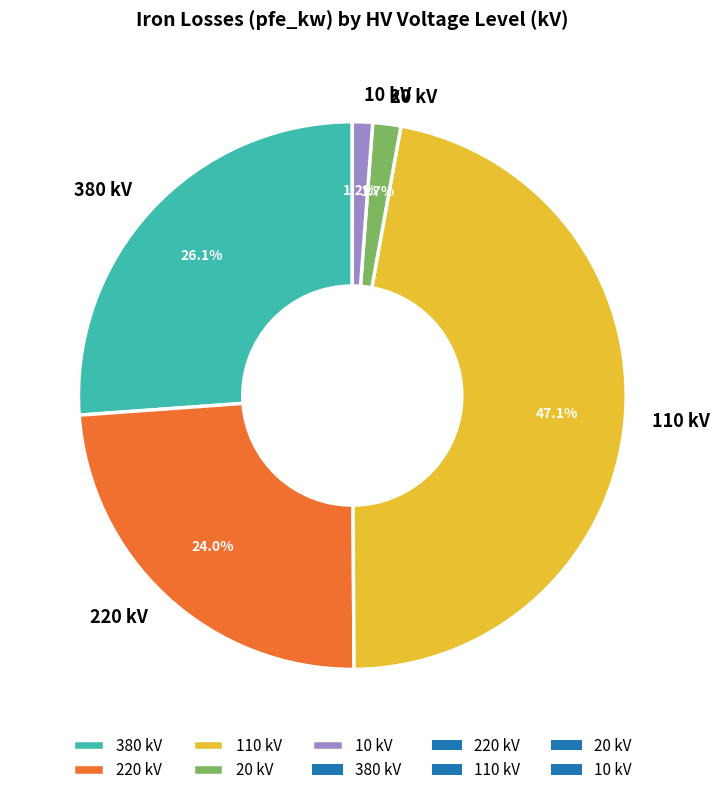

True or false: 110 accounts for 17% of the total.

False